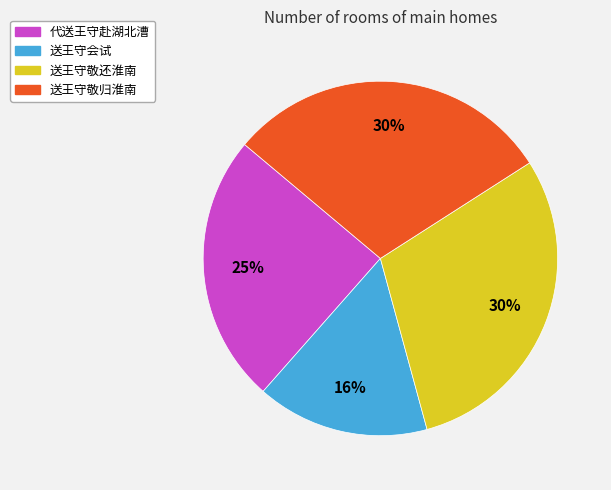

Approximately how many times larger is the value at 送王守敬还淮南 compared to 送王守会试?

1.9